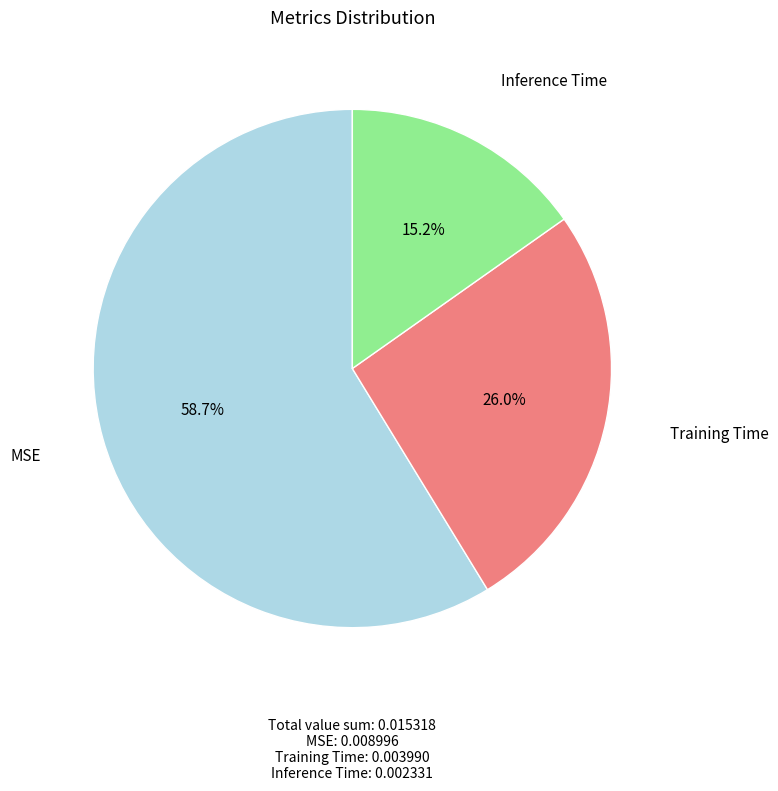

To the nearest percent, what is the difference between the largest and smallest slice percentages?

44%